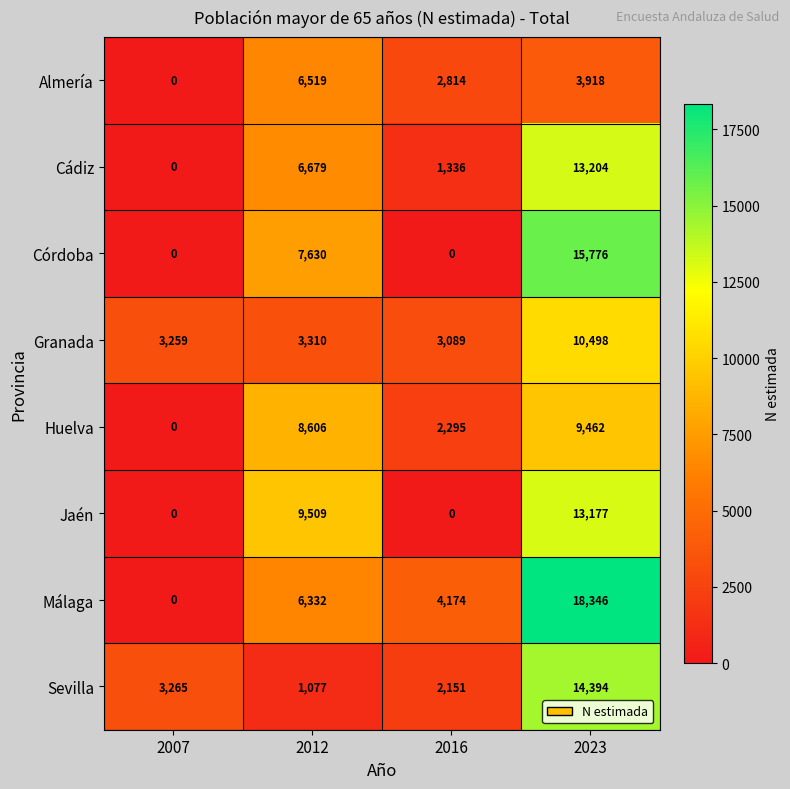

At 2012, list the series in order from largest to smallest.

Jaén, Huelva, Córdoba, Cádiz, Almería, Málaga, Granada, Sevilla